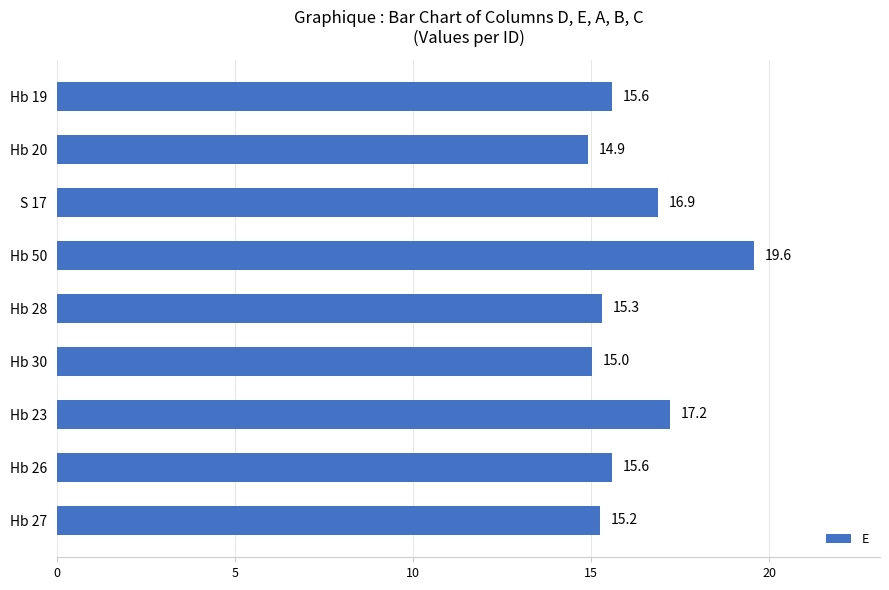

What is the minimum value shown in the chart?

14.9